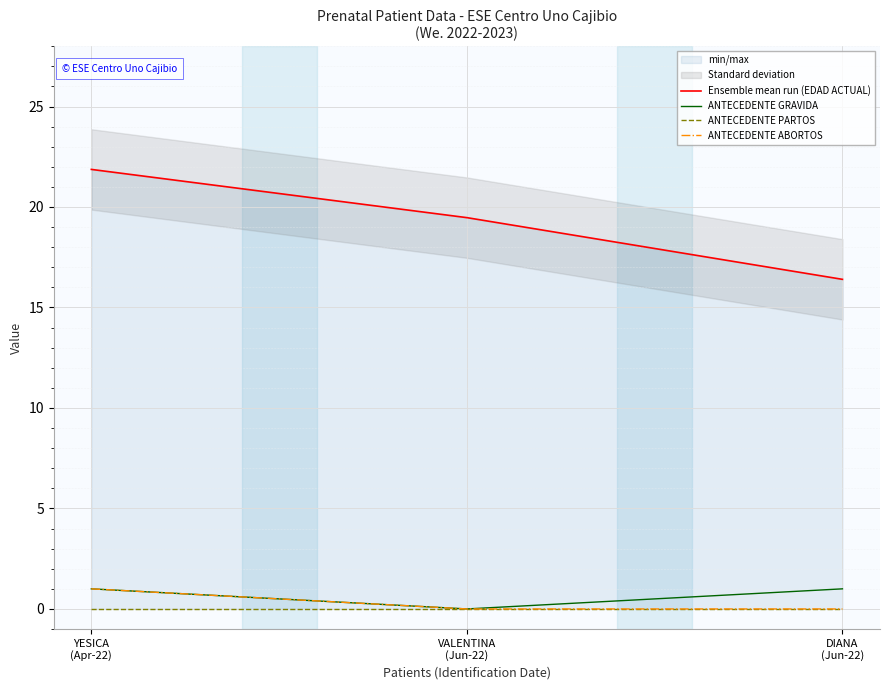

What is the label of the 3rd point from the right?

YESICA
(Apr-22)